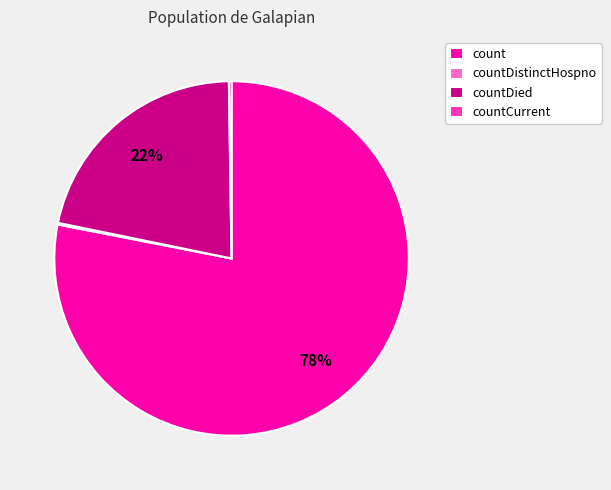

To the nearest percent, what percentage of the pie is countDied?

22%